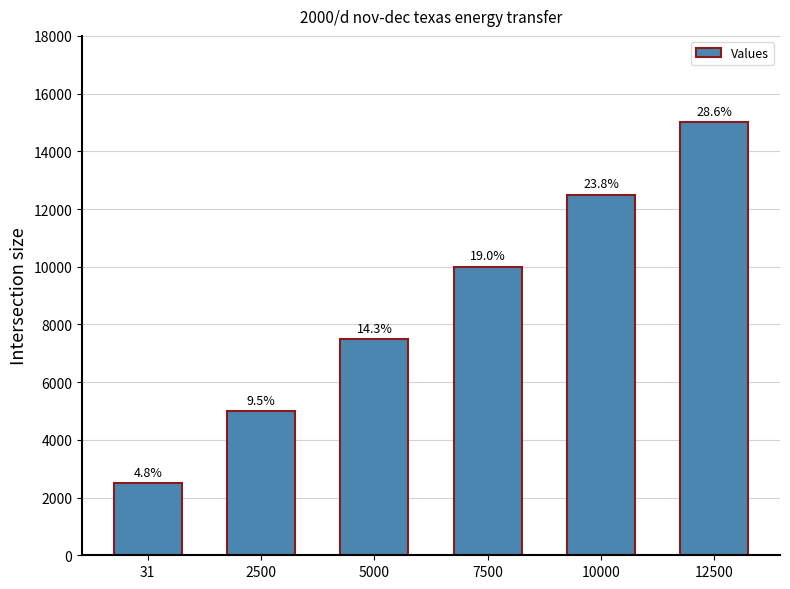

Approximately how many times larger is the value at 31 compared to 2500?

0.5